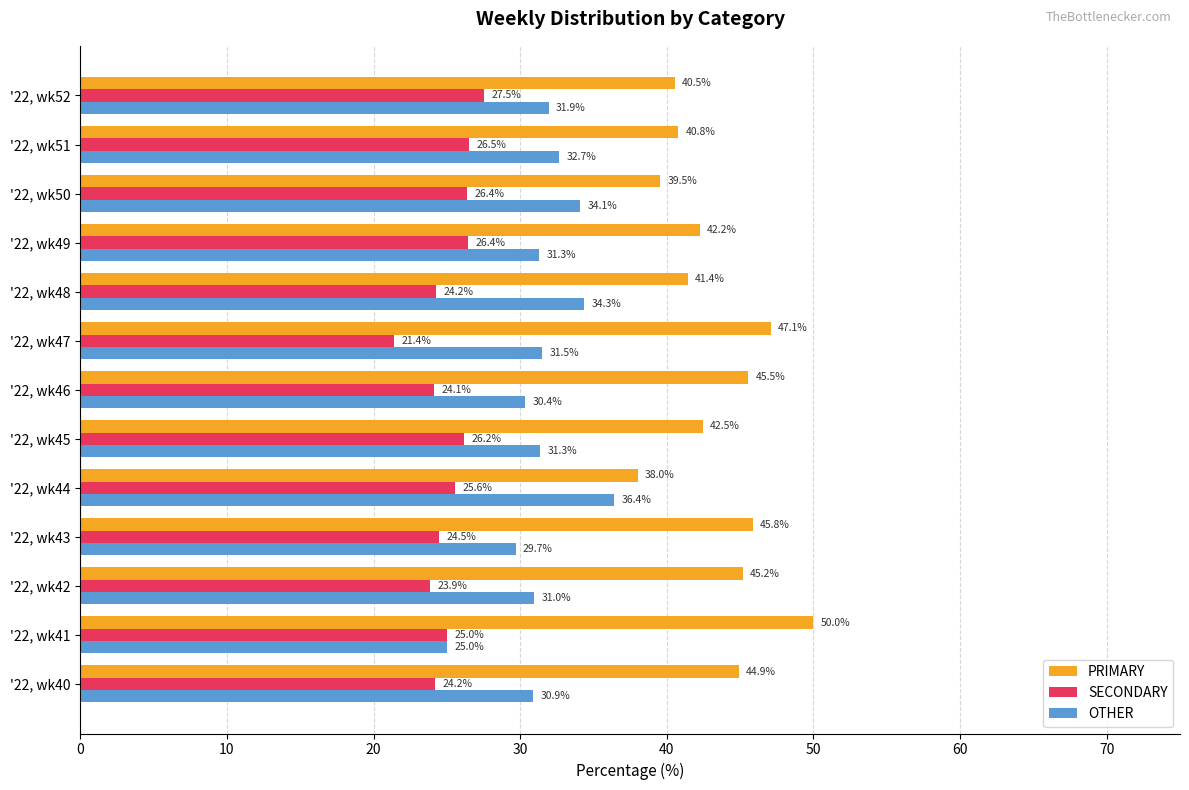

Which label corresponds to the smallest value in the chart?

'22, wk47